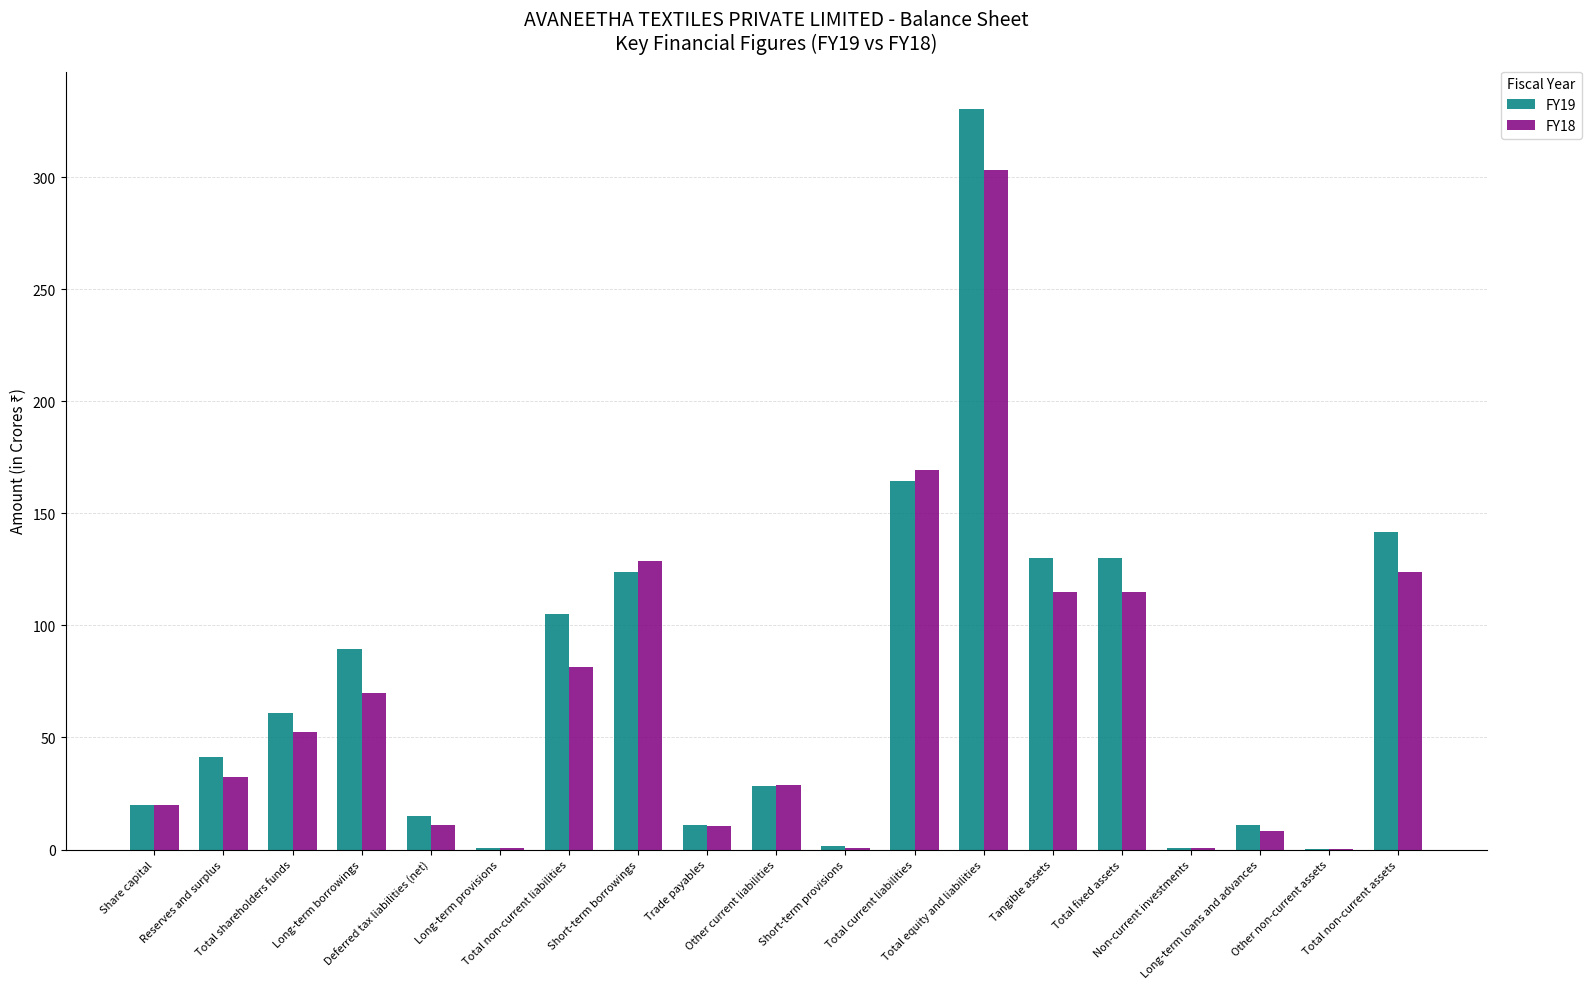

How many groups of bars are there?

19